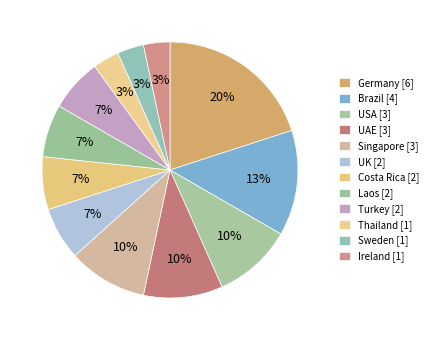

How many segments does this pie chart have?

12